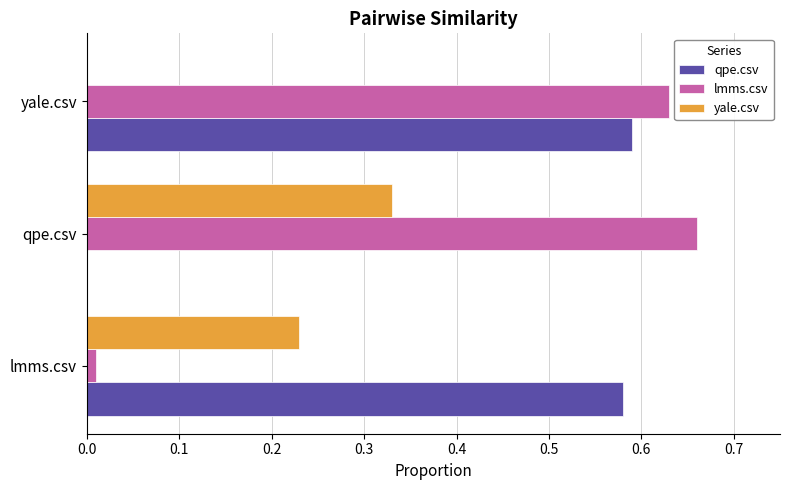

At which label does lmms.csv reach its peak?

qpe.csv